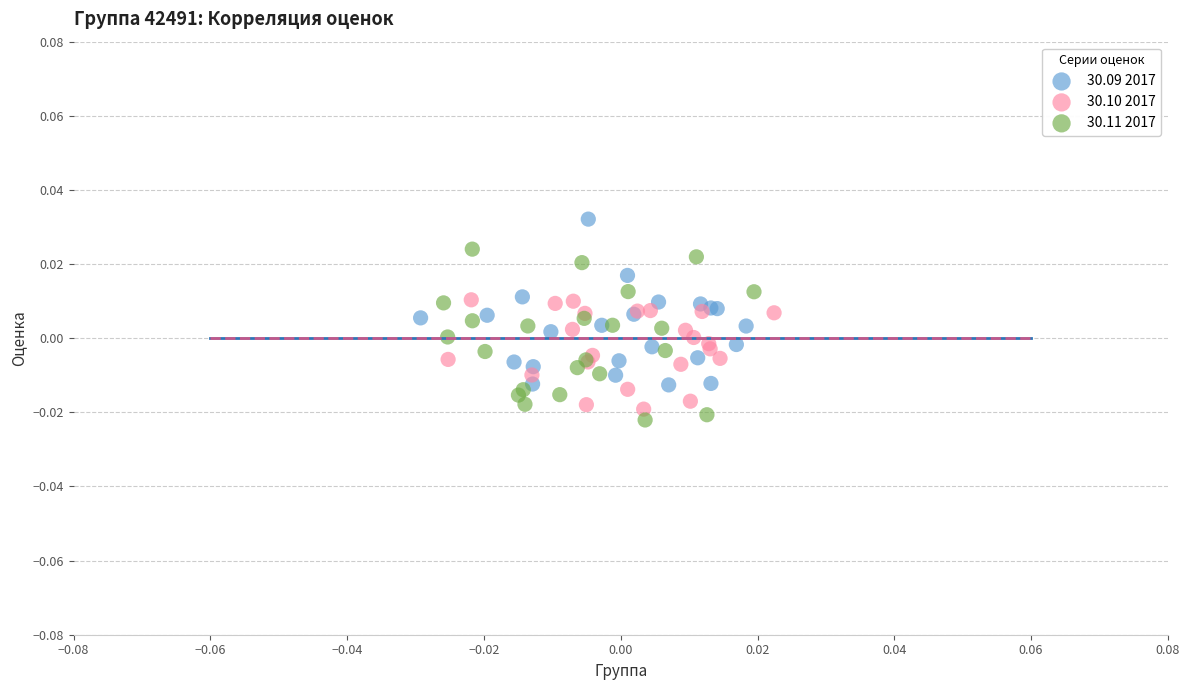

What are all the series names shown in the legend?

30.09 2017, 30.10 2017, 30.11 2017